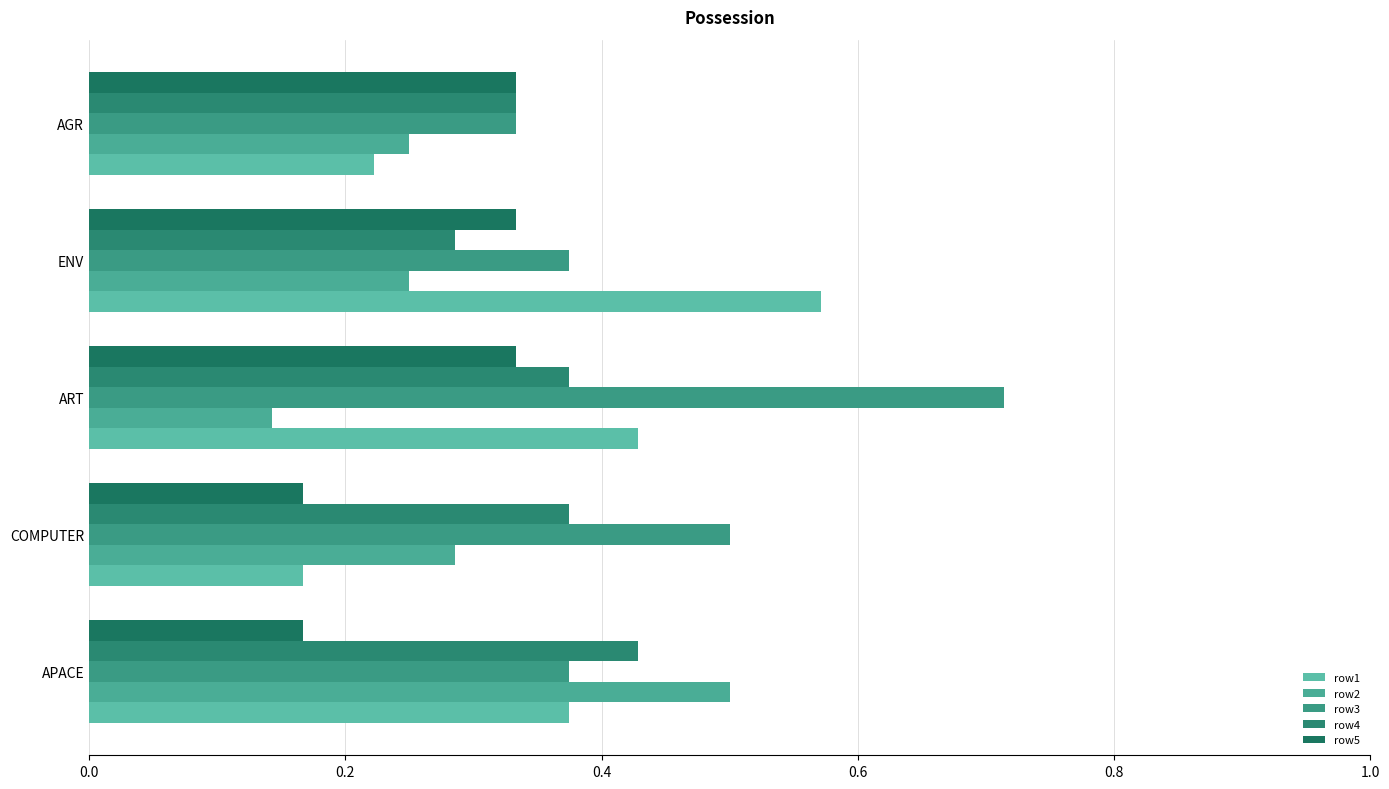

At how many categories does at least one series exceed 0?

5